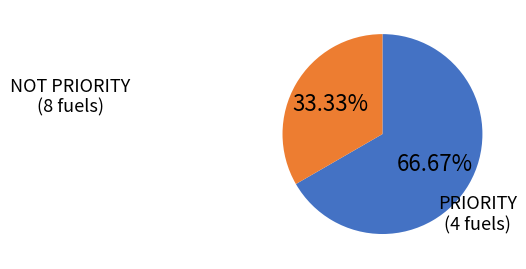

Do NOT PRIORITY and PRIORITY together represent more than half of the pie?

Yes